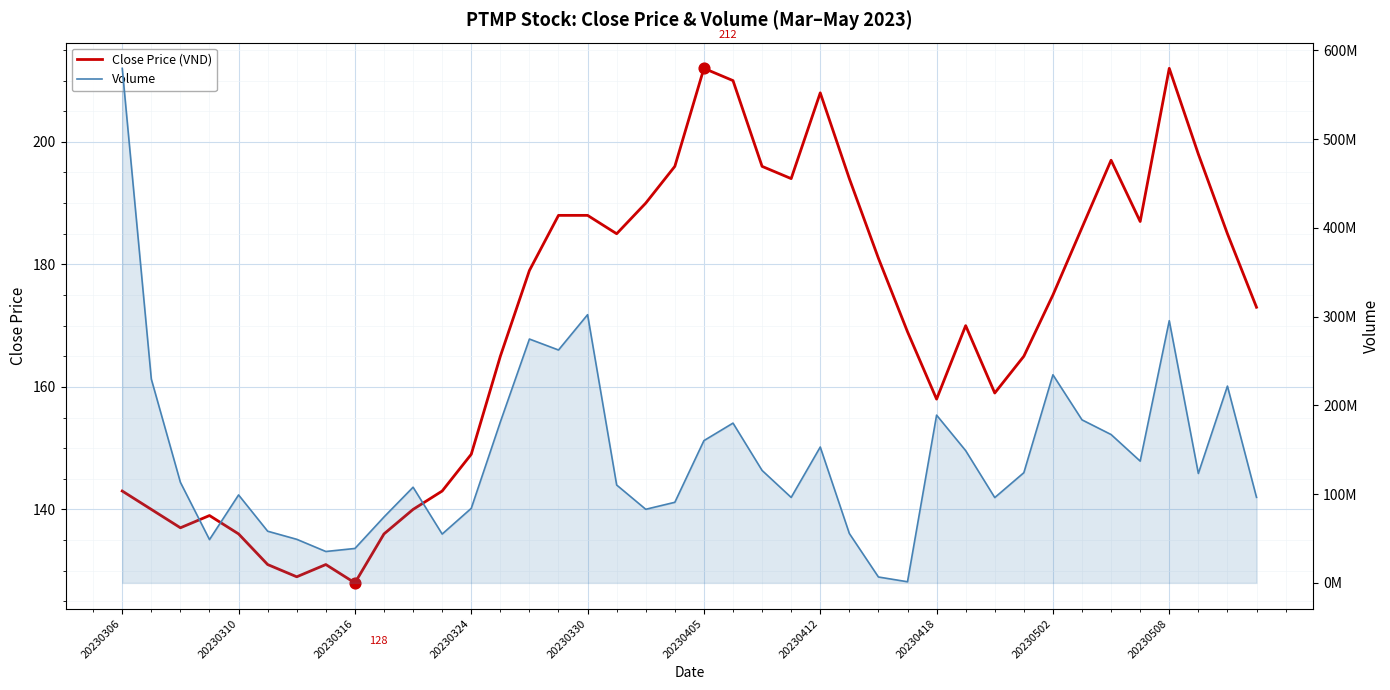

Which series has the largest total across all categories?

Volume